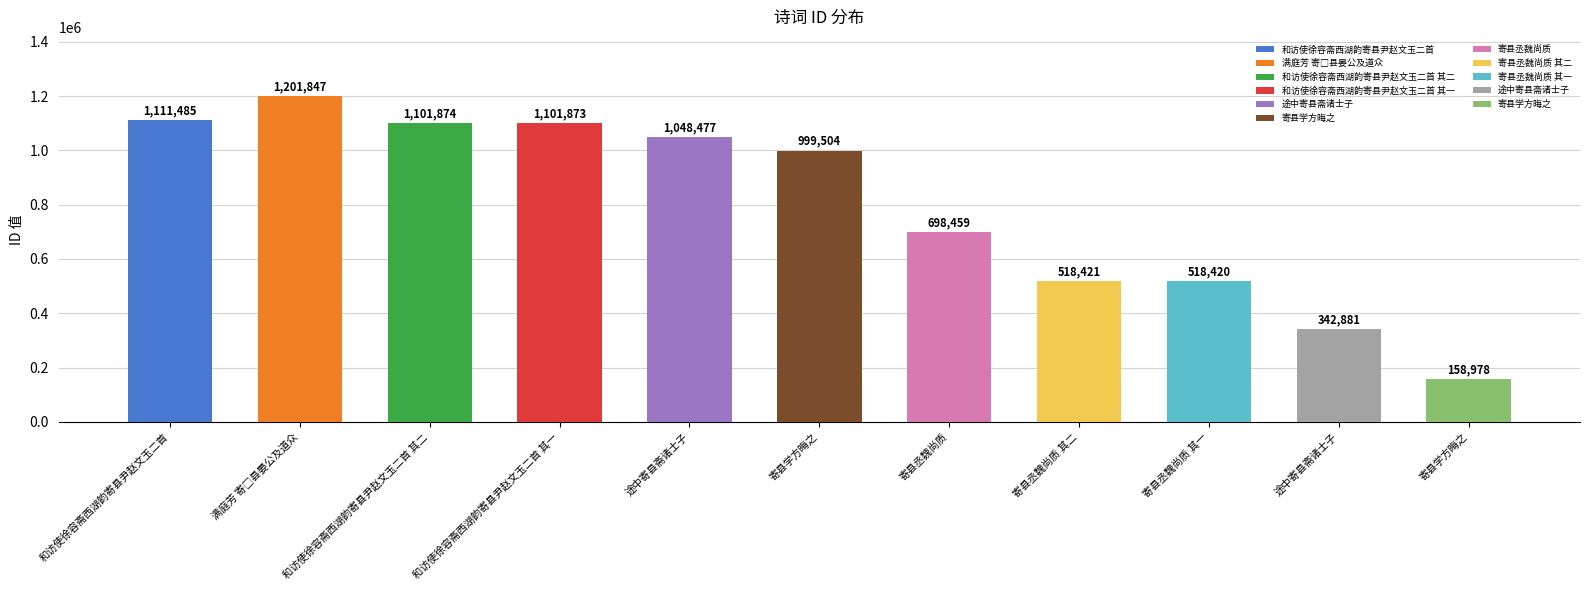

How many bars are there in total?

11